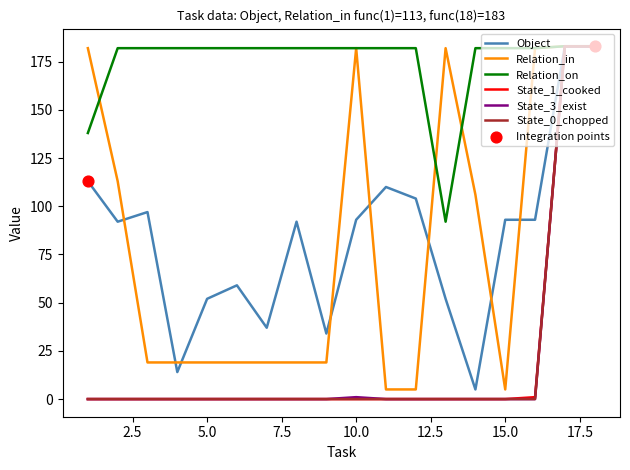

Which series has the largest total across all categories?

Relation_on